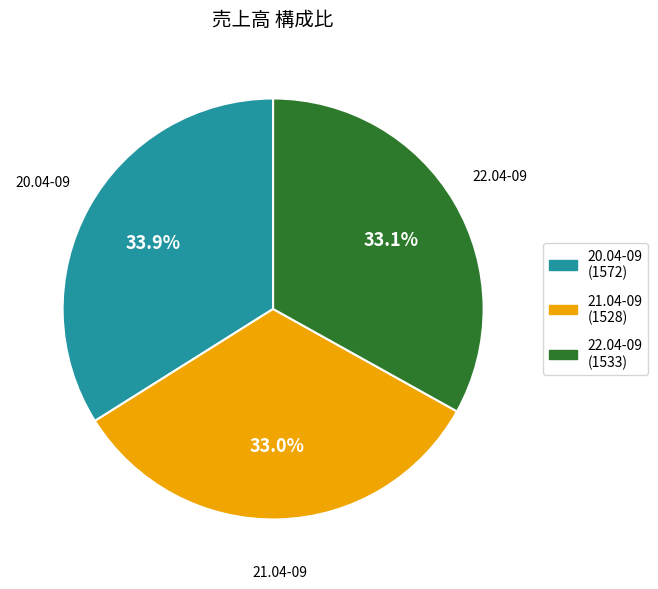

What percentage do 22.04-09 and 20.04-09 together represent?

67.0%